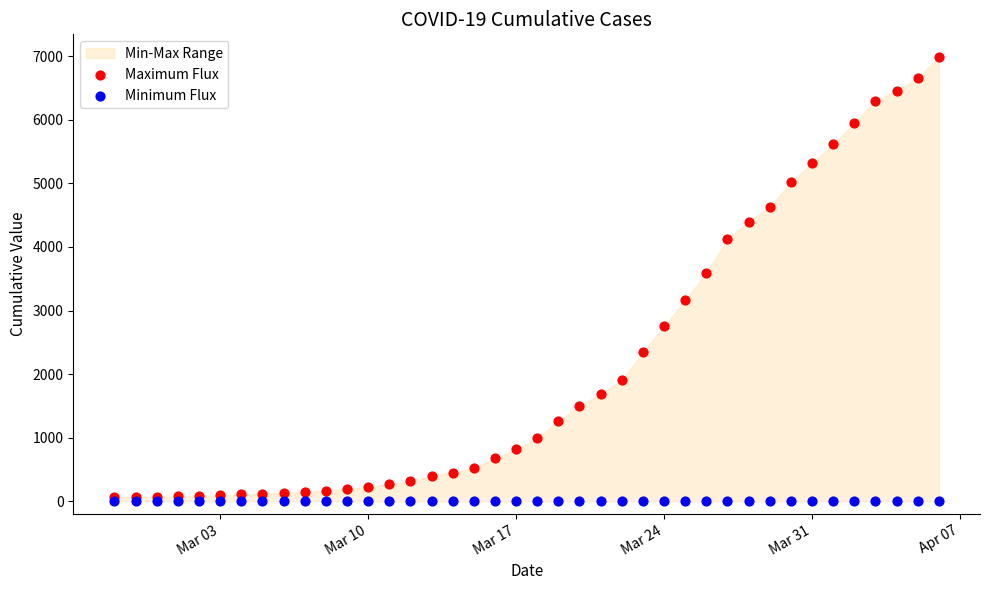

Across all series, what Y value is closest to 3497?

3589